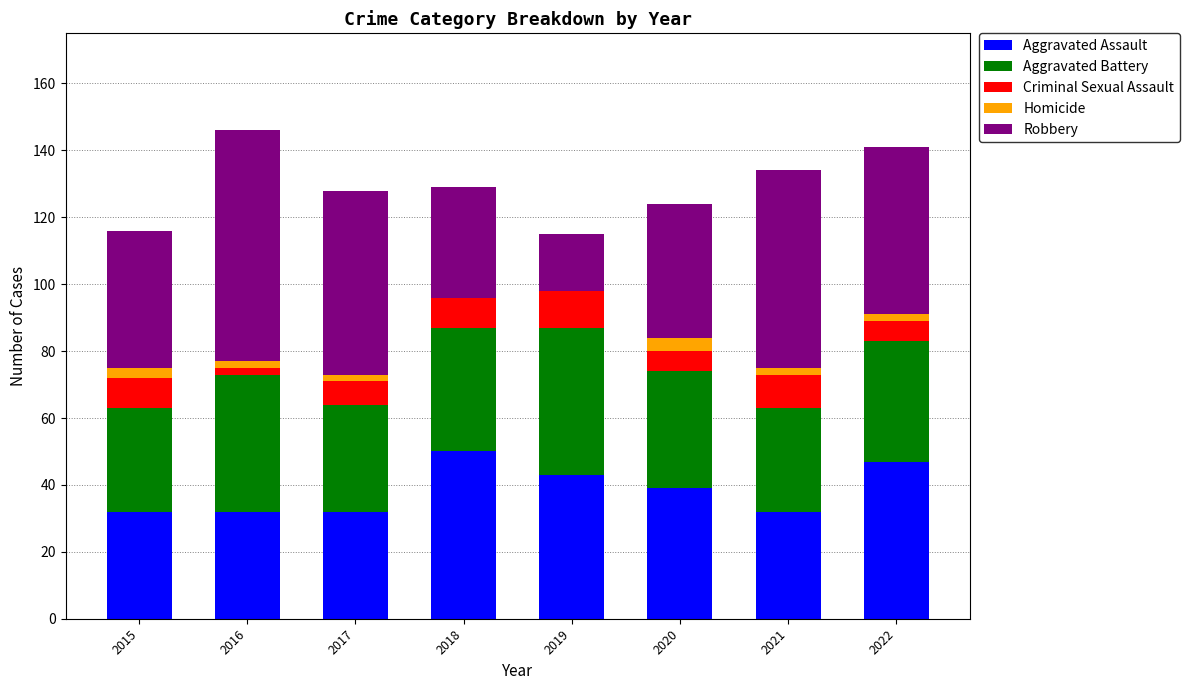

True or false: Aggravated Assault has a value of 6 at 2016.

False